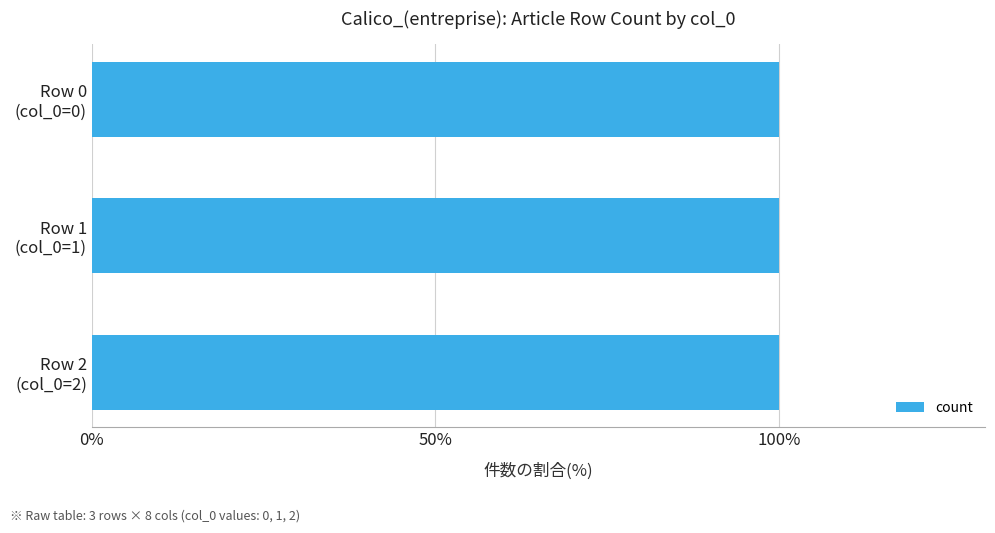

What is the value of the 2nd bar from the left?

1